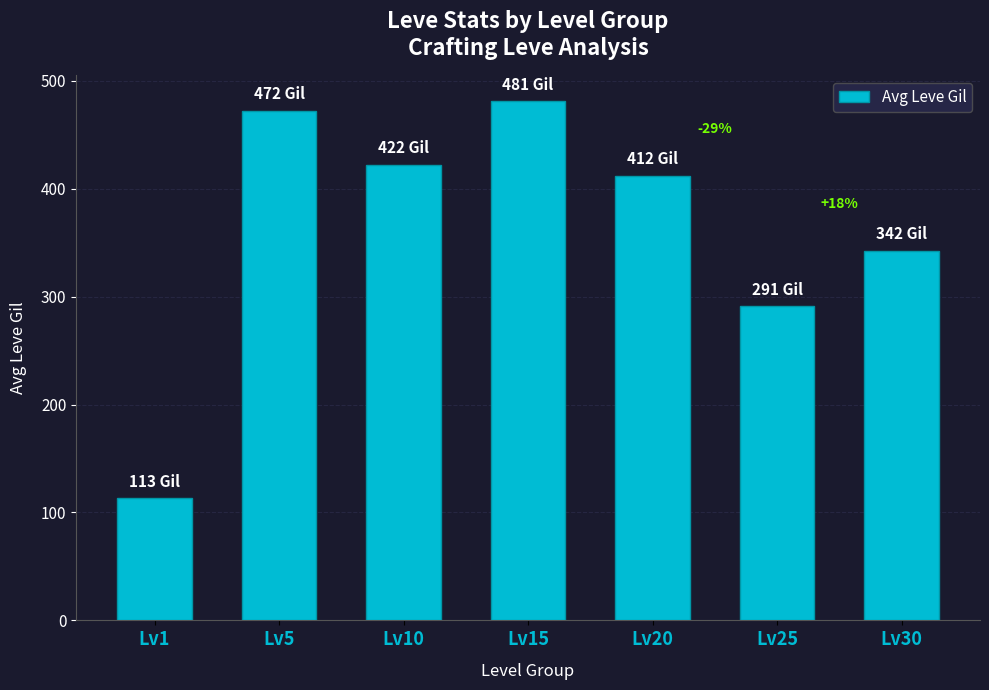

Rank the categories by value from lowest to highest.

Lv1, Lv25, Lv30, Lv20, Lv10, Lv5, Lv15